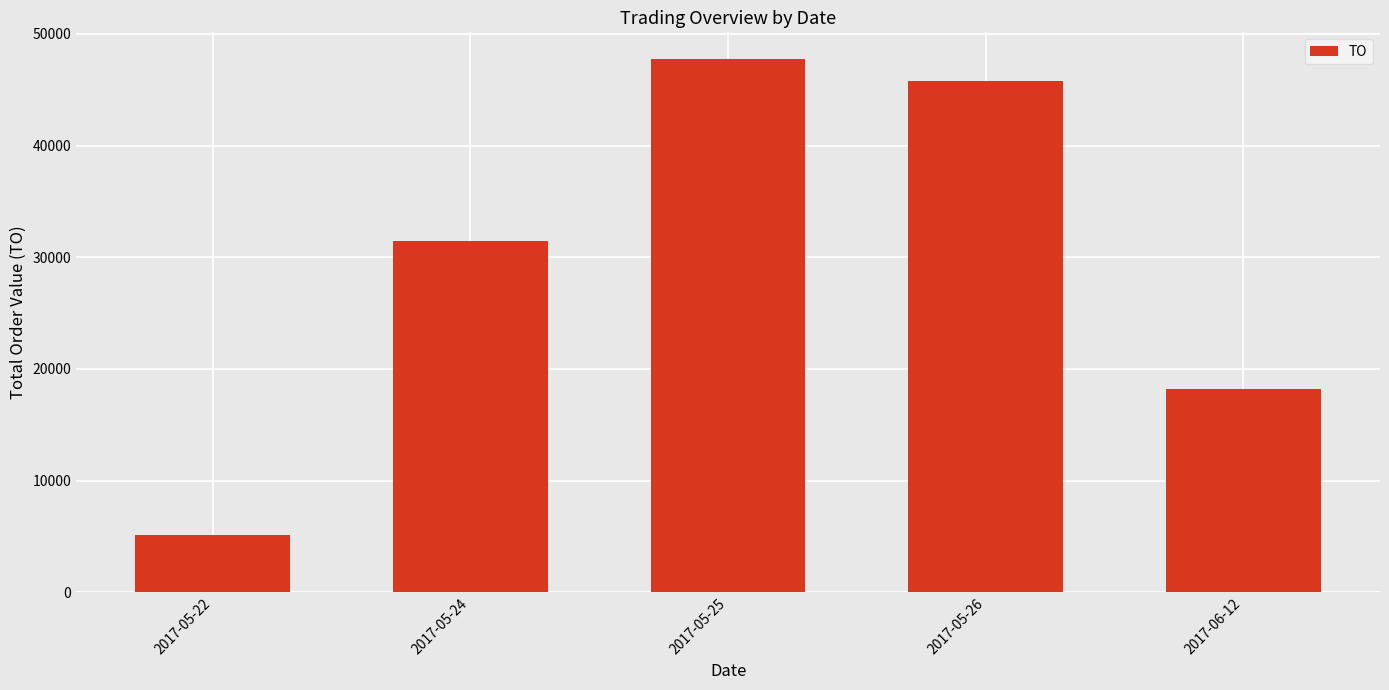

The value at 2017-05-24 is 46831. True or false?

False